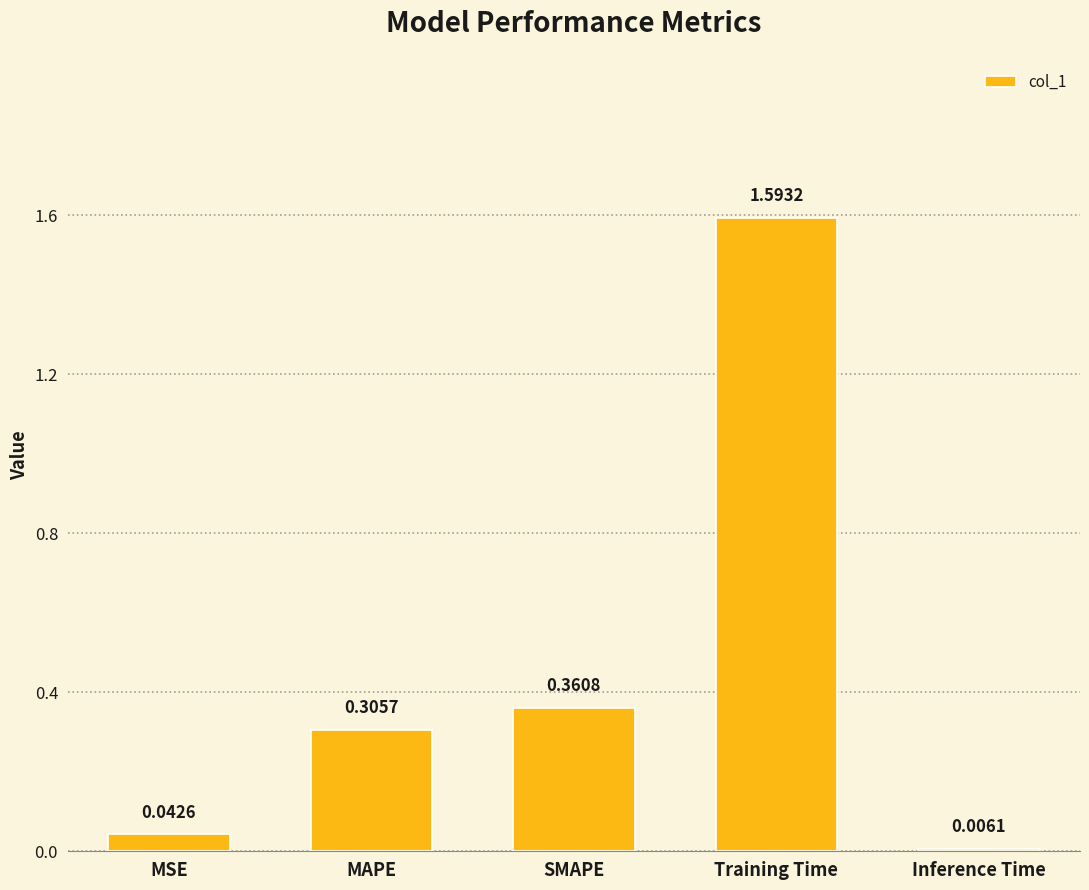

Where is the data nearest to the value 0?

Inference Time